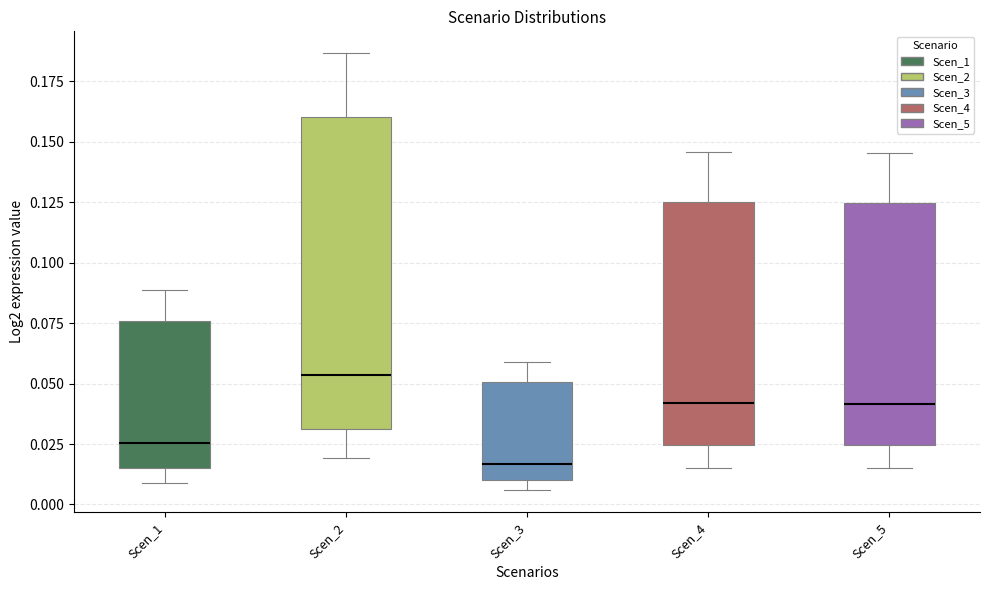

Which box is the tallest, from its lower edge to its upper edge?

Scen_2